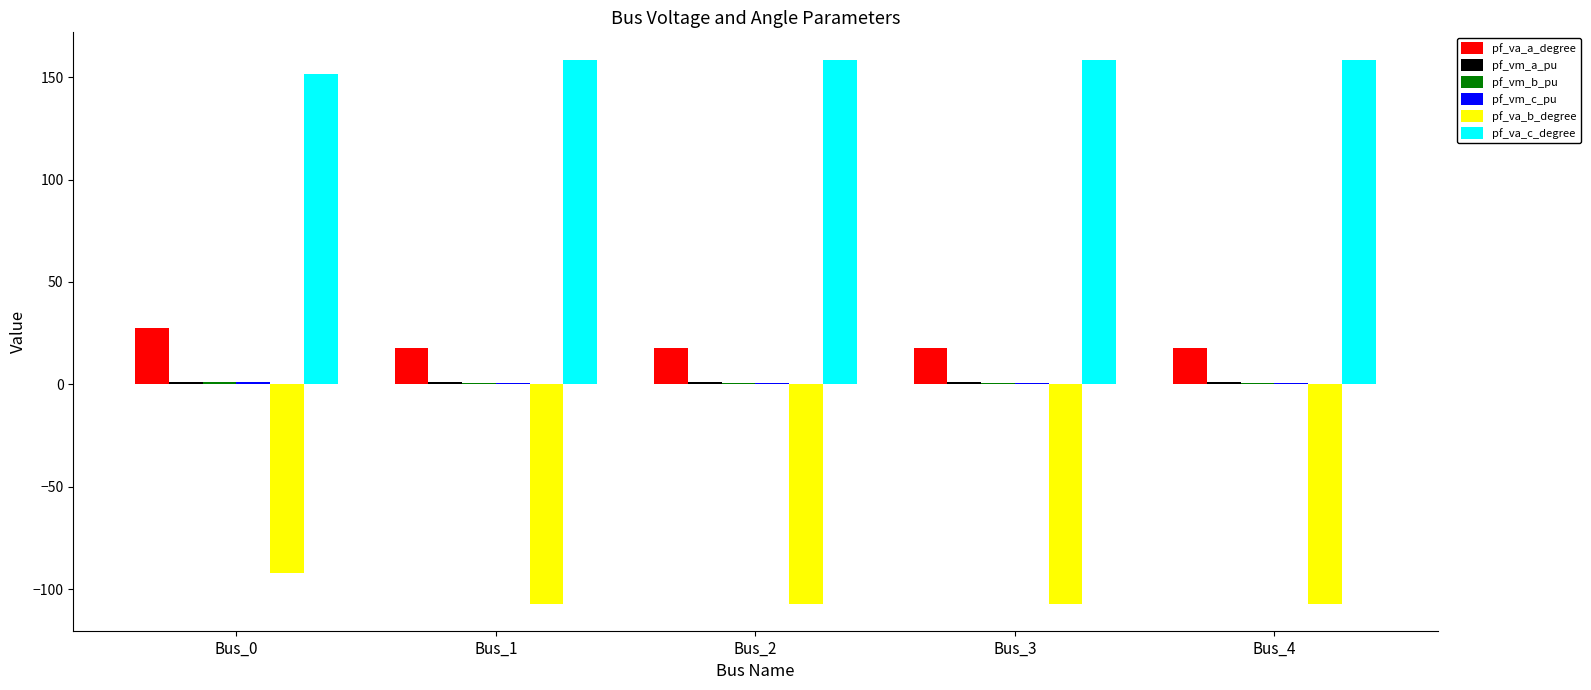

Is it true that pf_va_a_degree equals 27.4 at Bus_0?

True